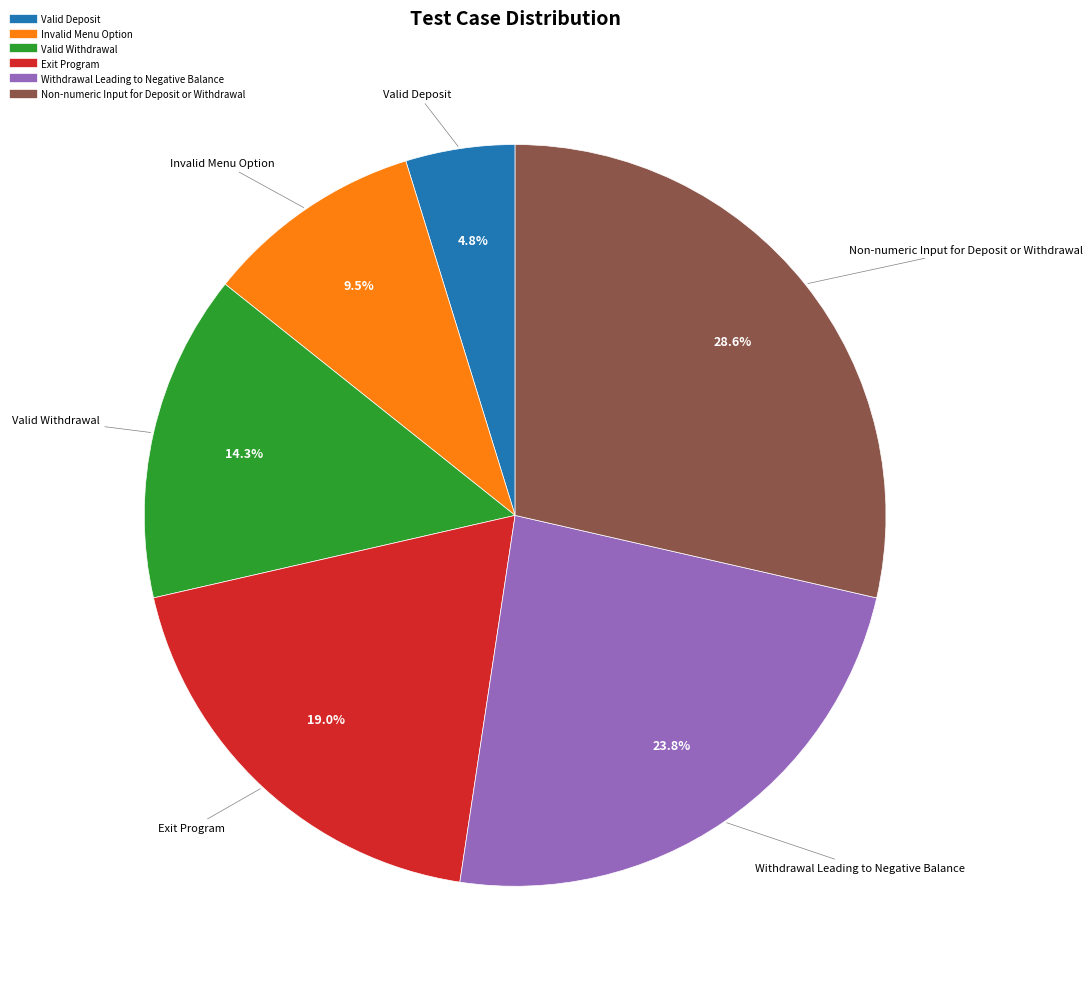

Count the number of slices in the pie.

6